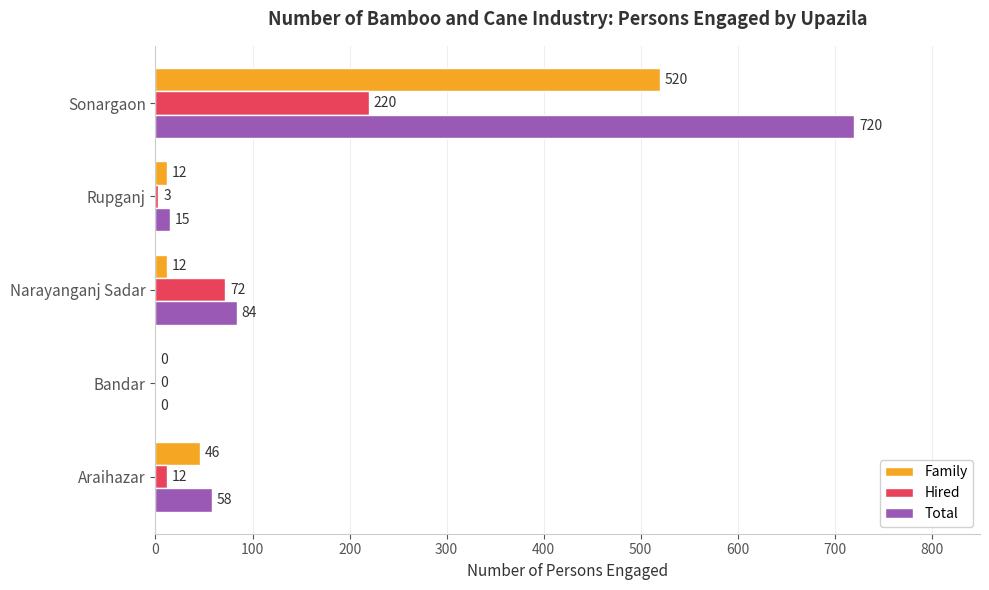

At which category is the sum across all series the highest?

Sonargaon